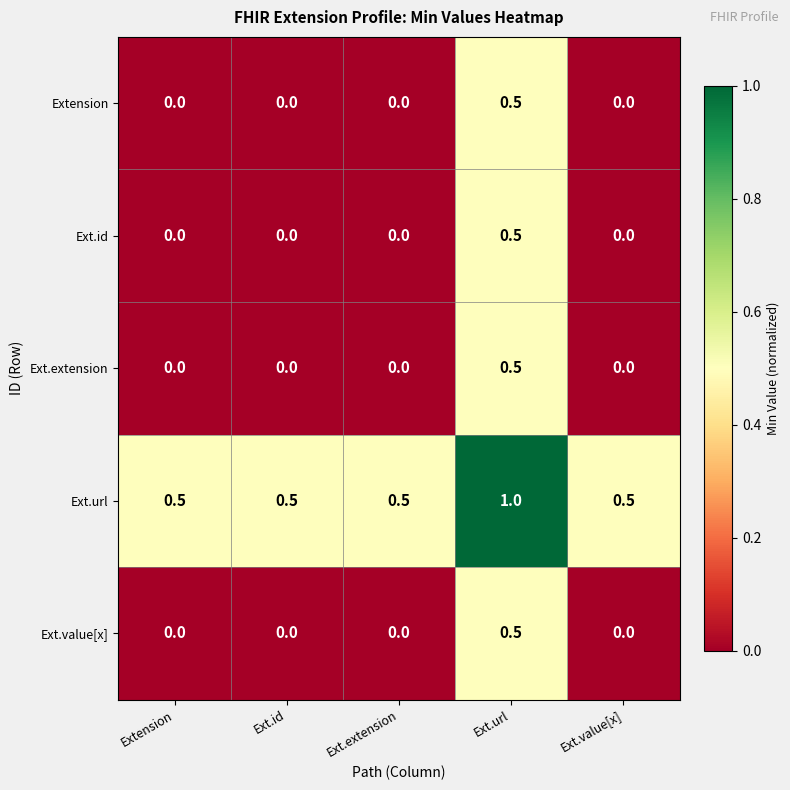

Count the number of data series in this chart.

5